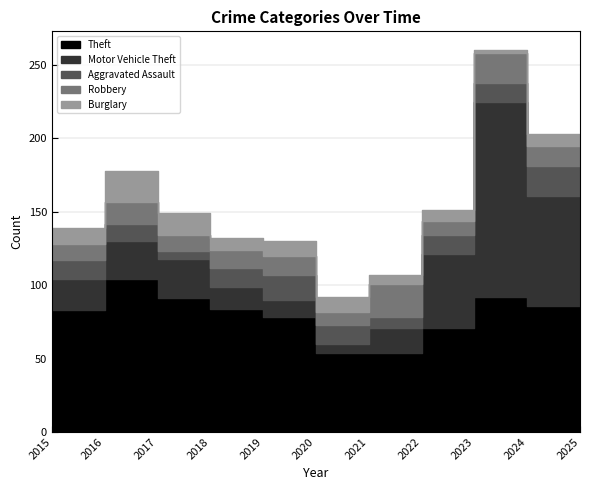

Which label corresponds to the smallest value in the chart?

2025